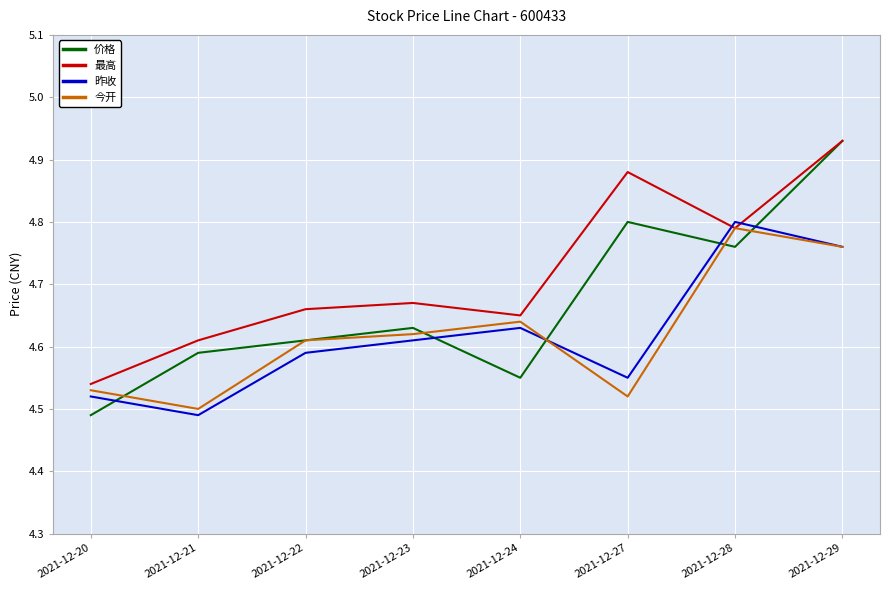

Which series has the largest range (max minus min)?

价格